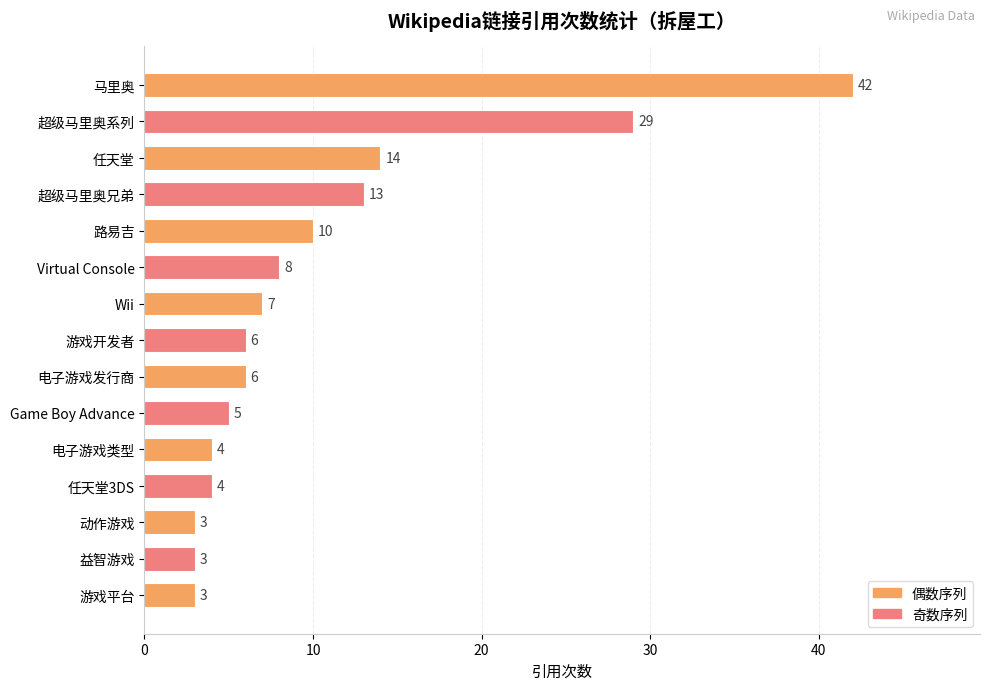

What is the label of the 8th bar from the top?

游戏开发者